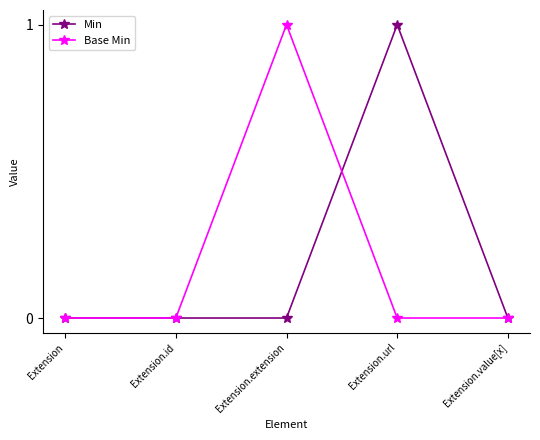

True or false: Min has a value of 2 at Extension.url.

False